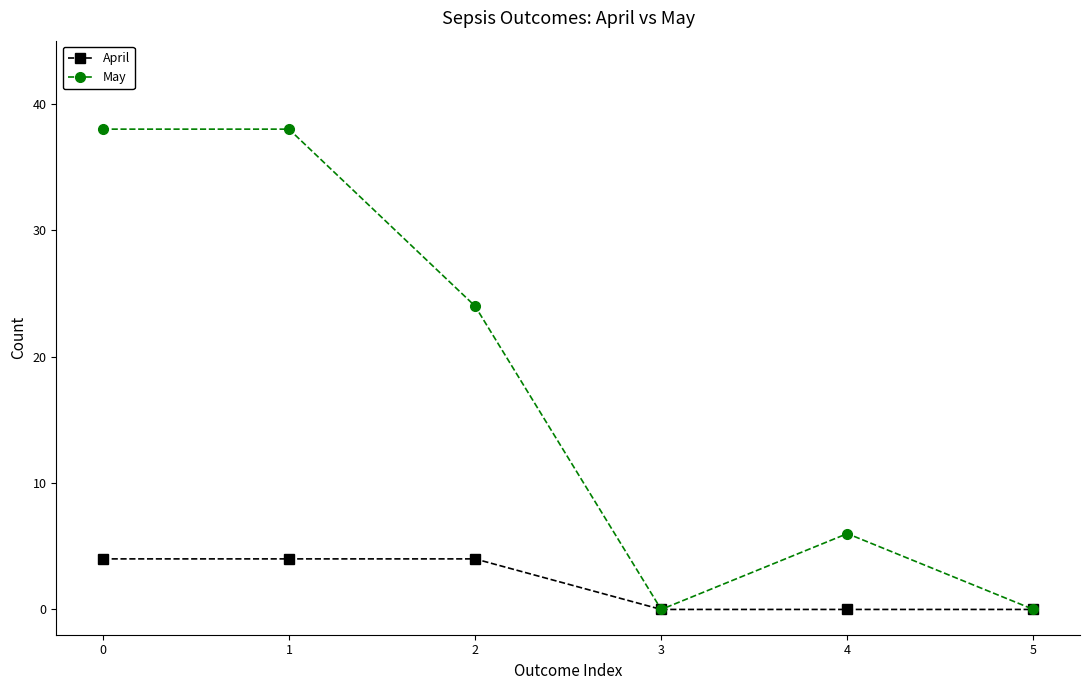

What are all the series names shown in the legend?

April, May